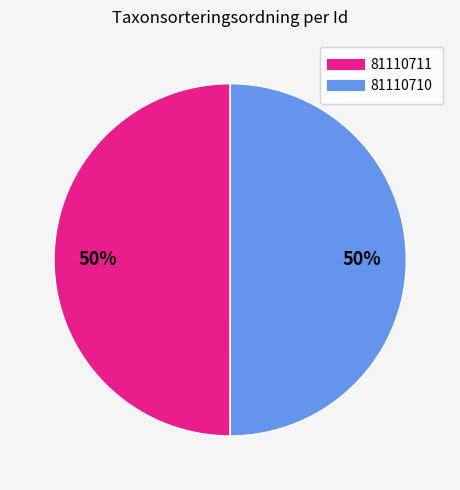

What is the ratio of the value at 81110711 to the value at 81110710?

1.0